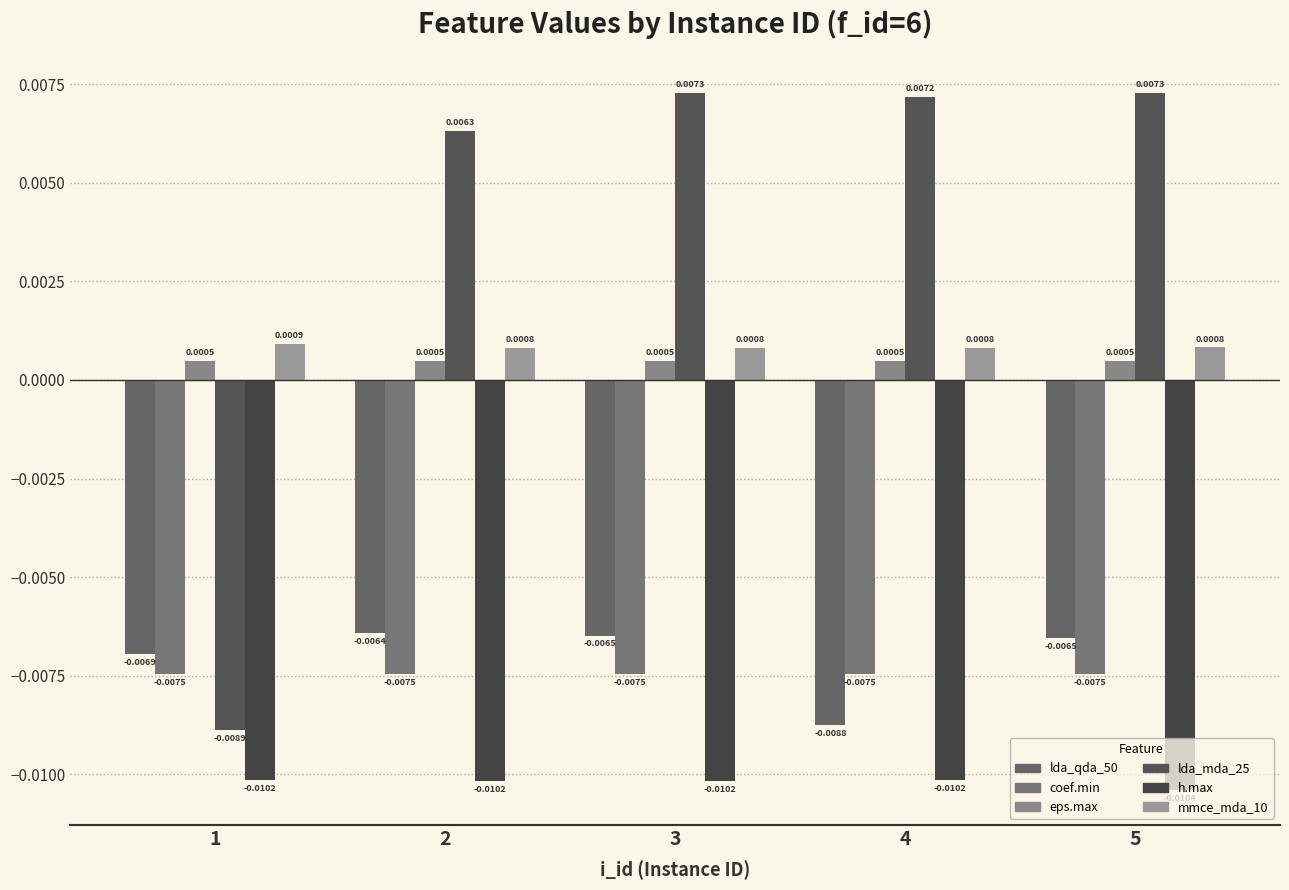

True or false: ela_level.lda_qda_50 has a value of -0.0 at 1.

True